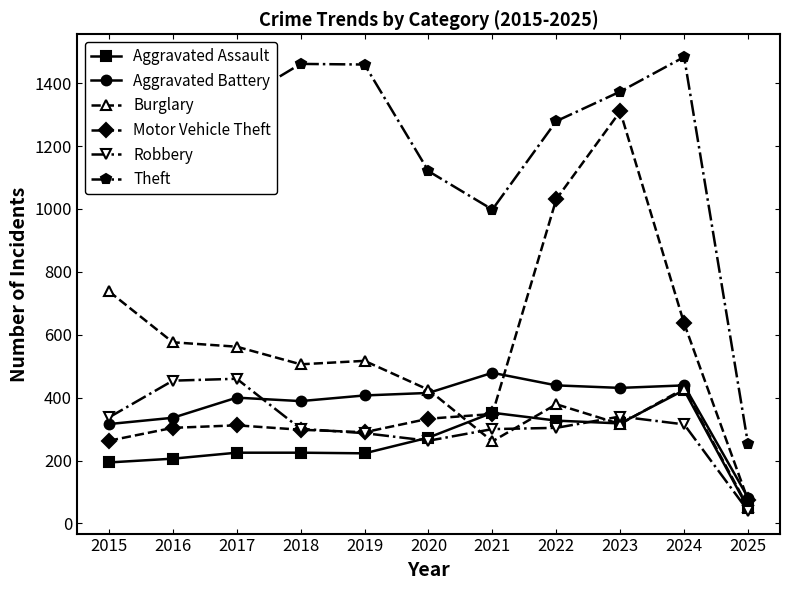

What is the spread (max minus min) of values at 2018?

1236